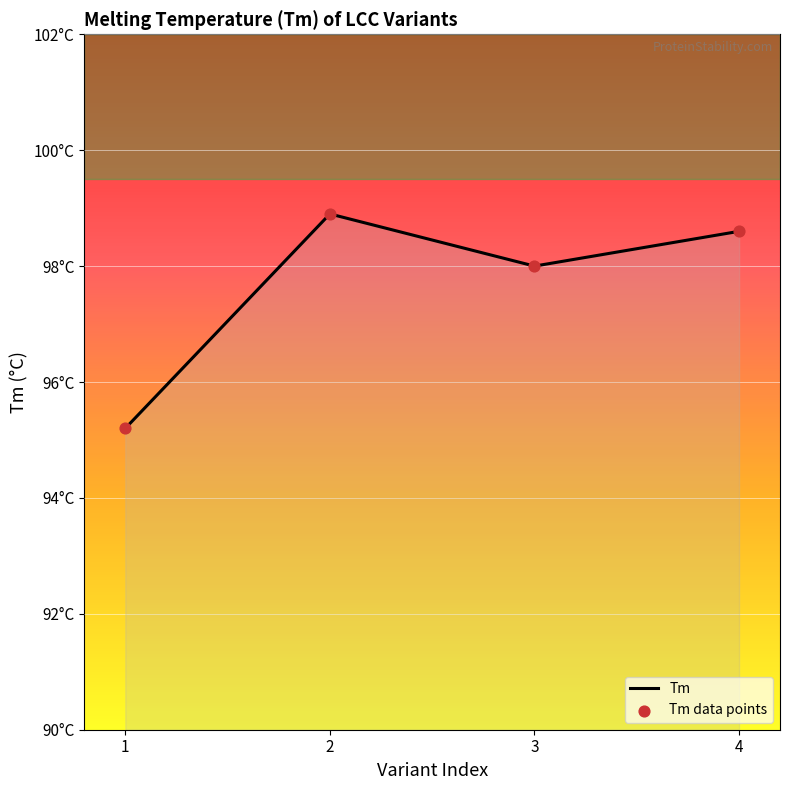

What is the ratio of the value at 4 to the value at 3?

1.0